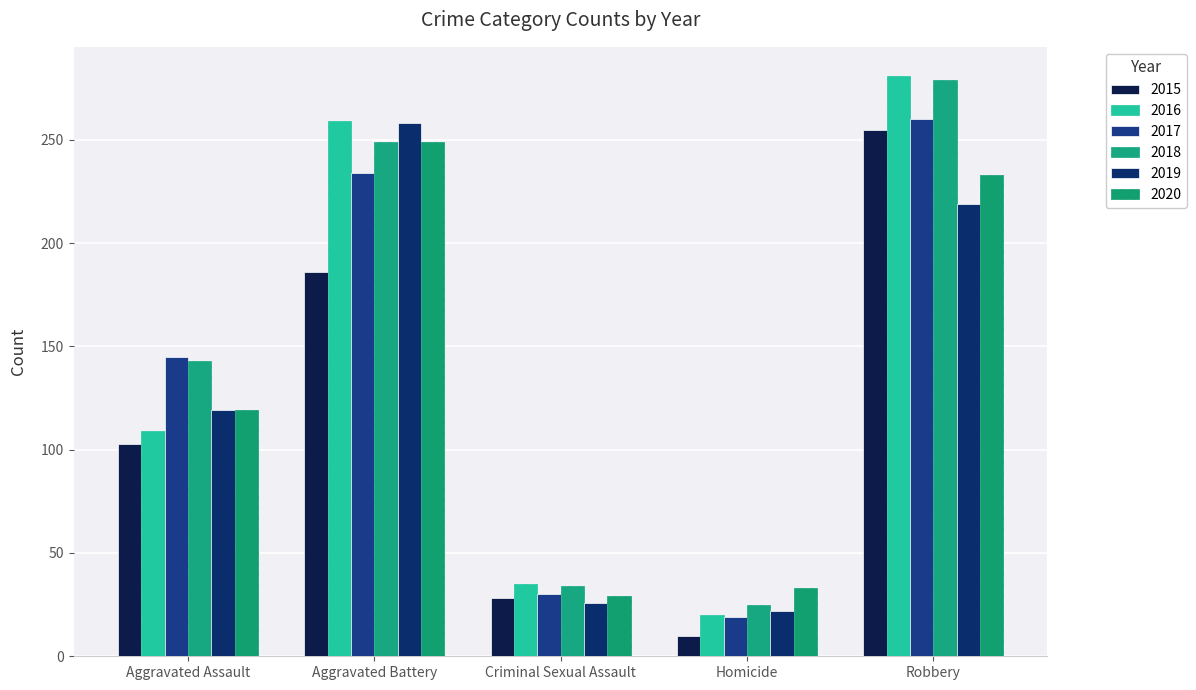

What is the sum of the 2018 values at Robbery and Aggravated Battery?

528